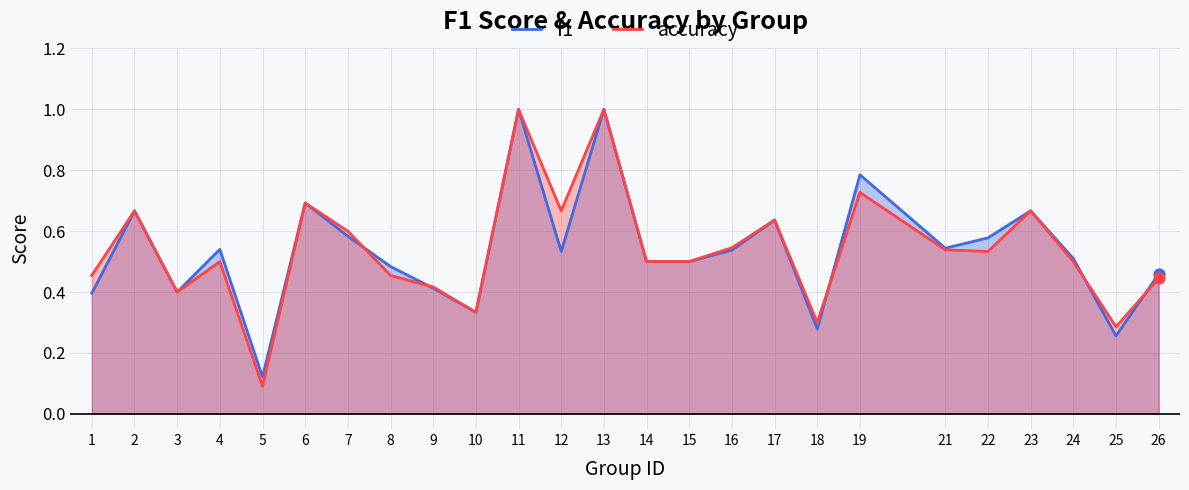

Which series has the largest total across all categories?

accuracy